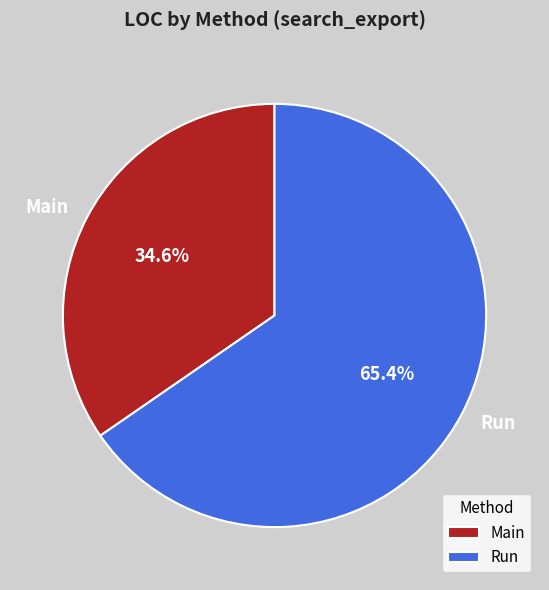

To the nearest percent, what is the difference between the largest and smallest slice percentages?

31%